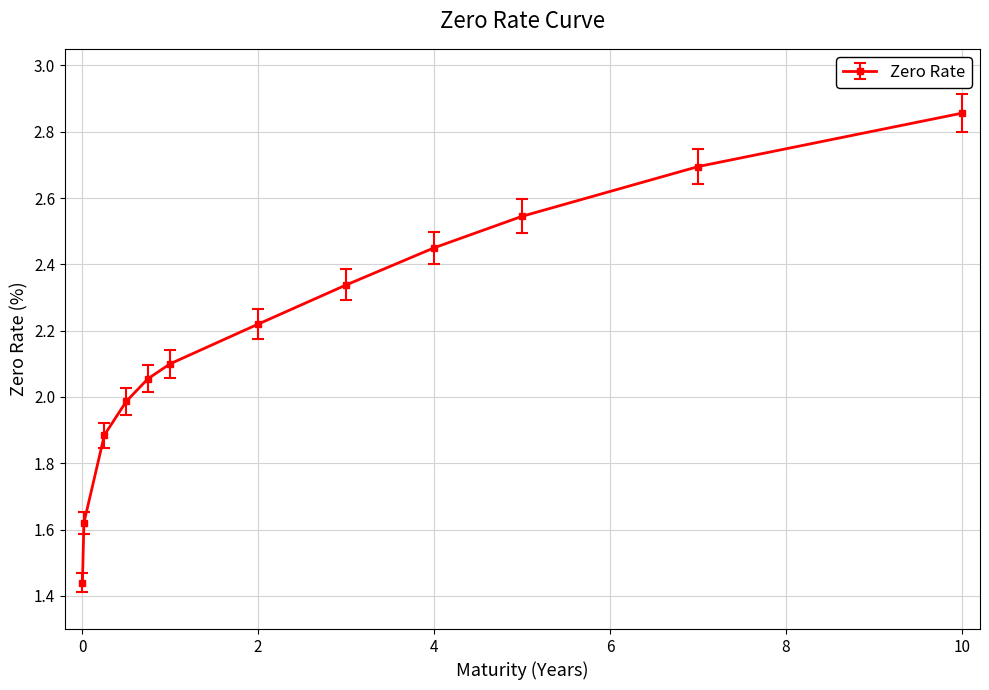

True or false: there are more than 1 points higher than both neighbors.

False